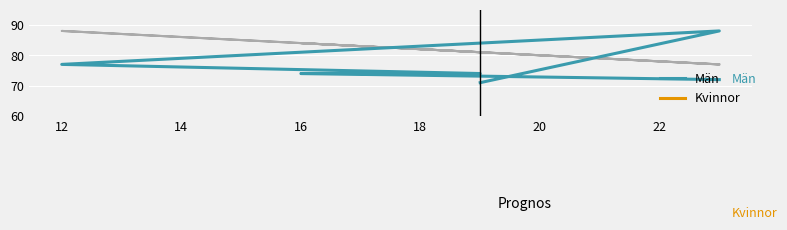

Which series has the widest spread of values?

Män